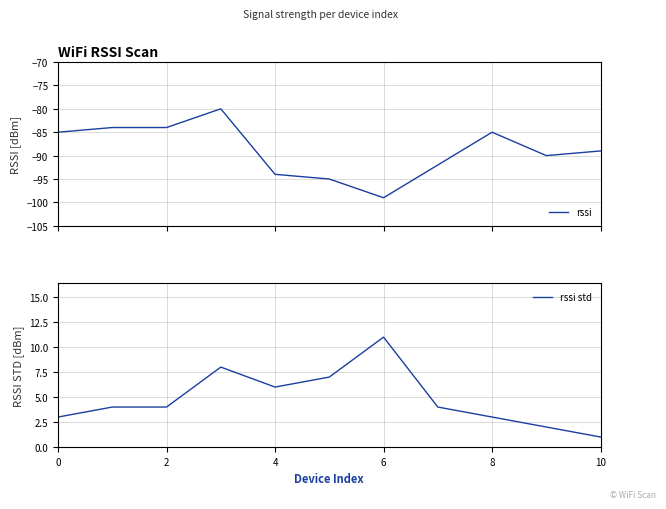

Which category has the lowest value in the rssi std series?

10